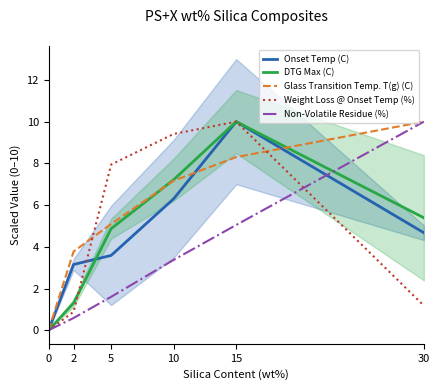

What is the value of the DTG Max (C) point at the 4th from the left?

7.2